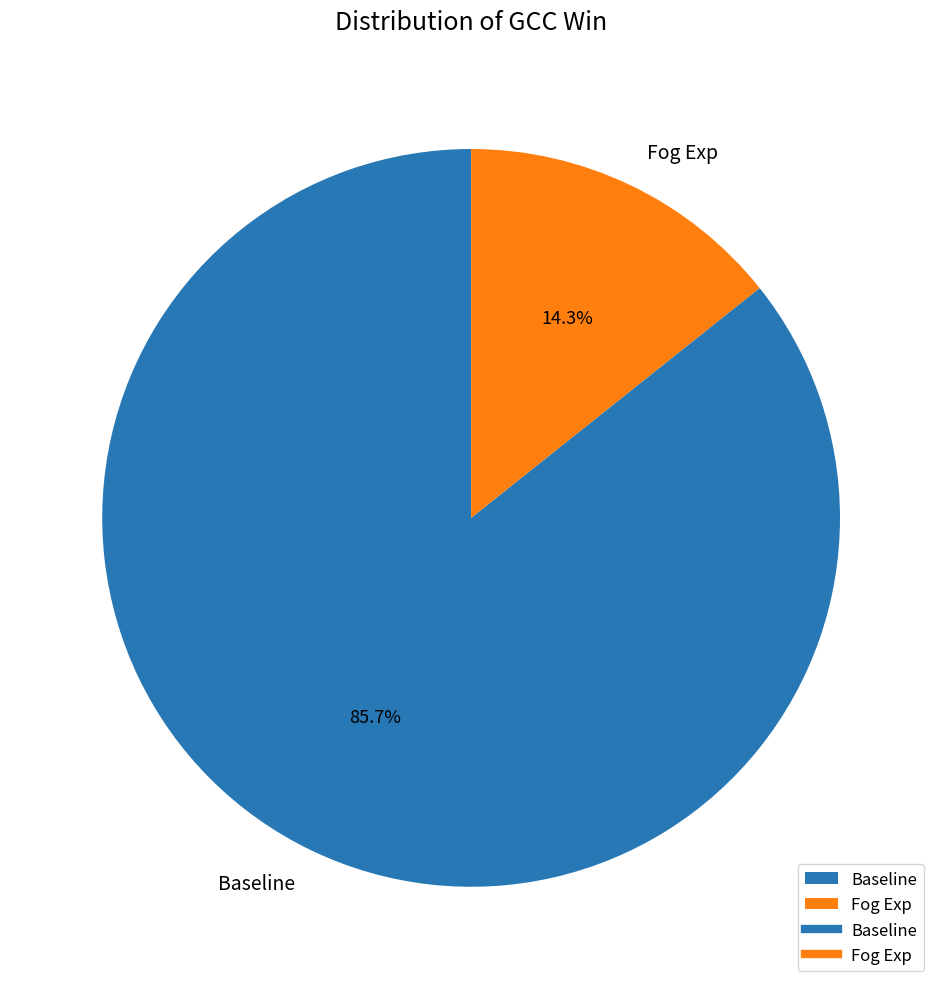

Does Baseline represent more than half of the total?

Yes